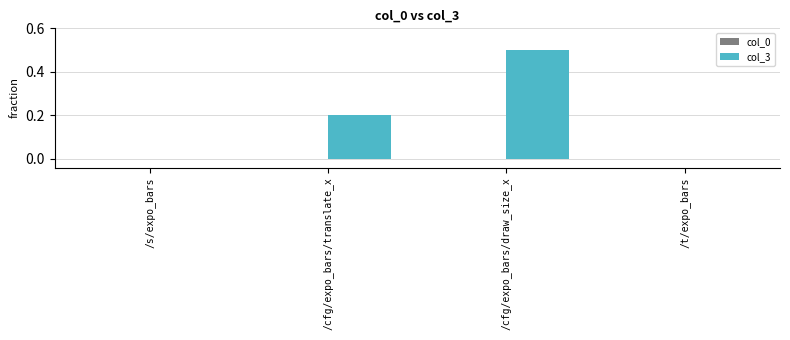

What is the sum of the values at /cfg/expo_bars/translate_x and /cfg/expo_bars/draw_size_x?

0.7